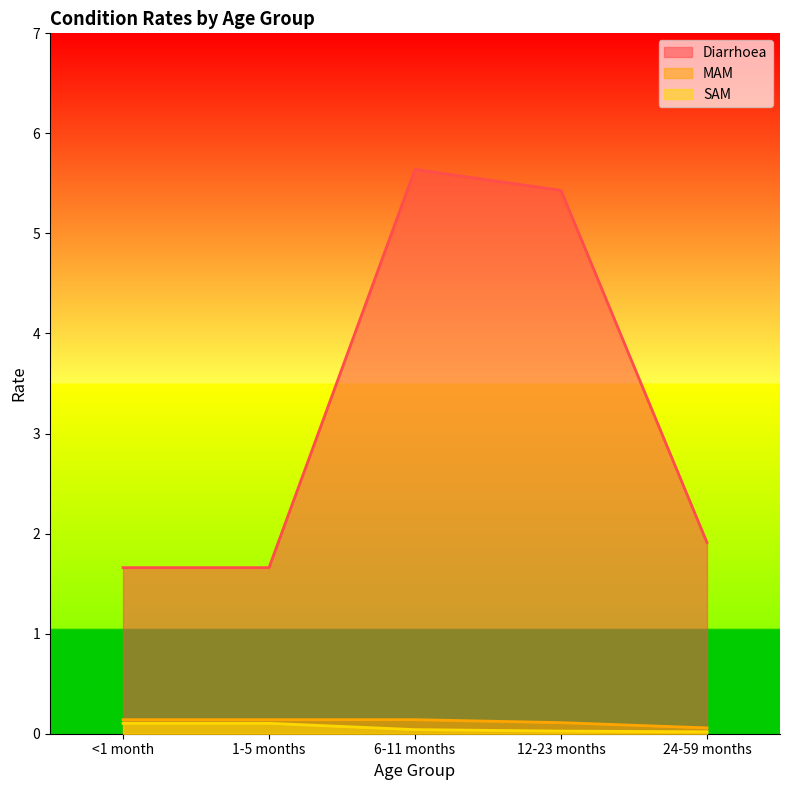

True or false: SAM has more than 0 points higher than both neighbors.

False